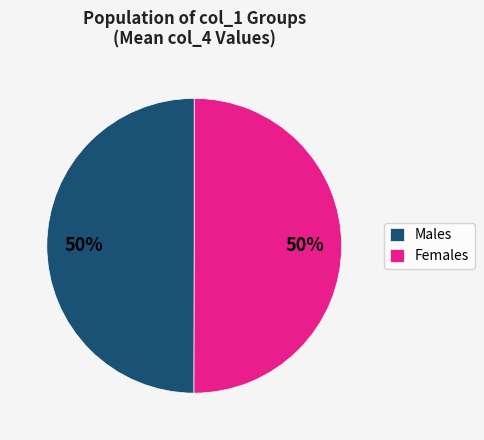

To the nearest percent, what portion does Females represent?

50%